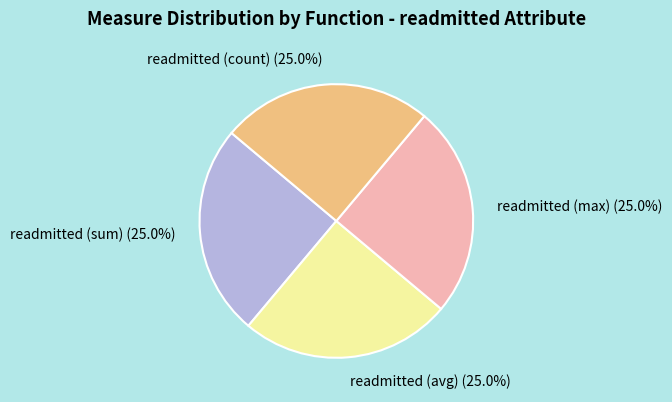

What is the ratio of the value at readmitted (max) to the value at readmitted (sum)?

1.0